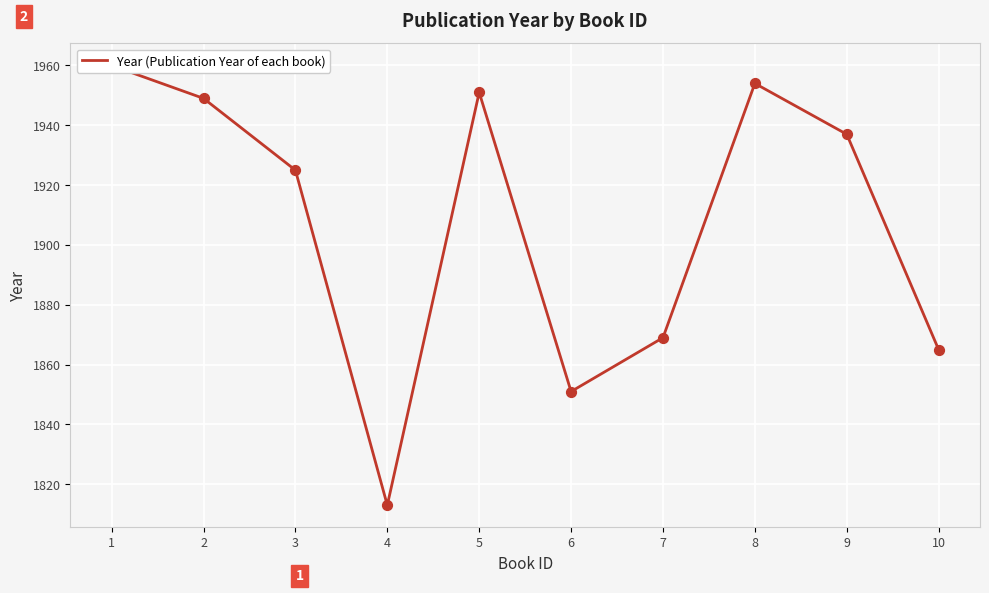

What is the change in value from 8 to 9?

-17